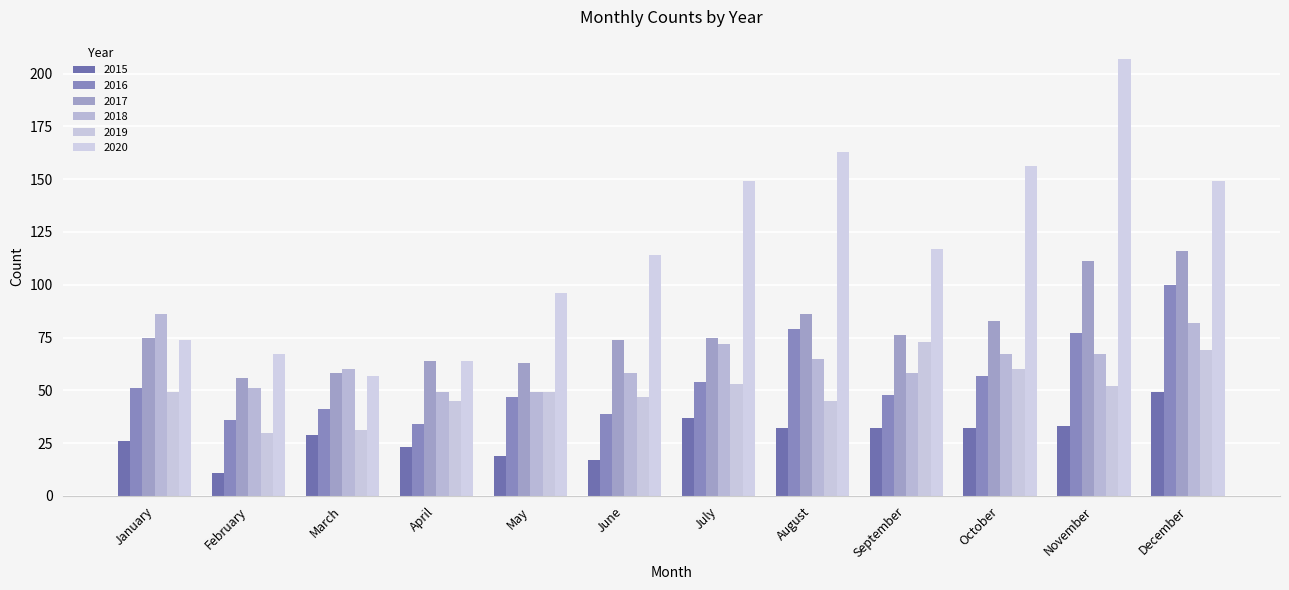

What is the total value across all series at September?

404